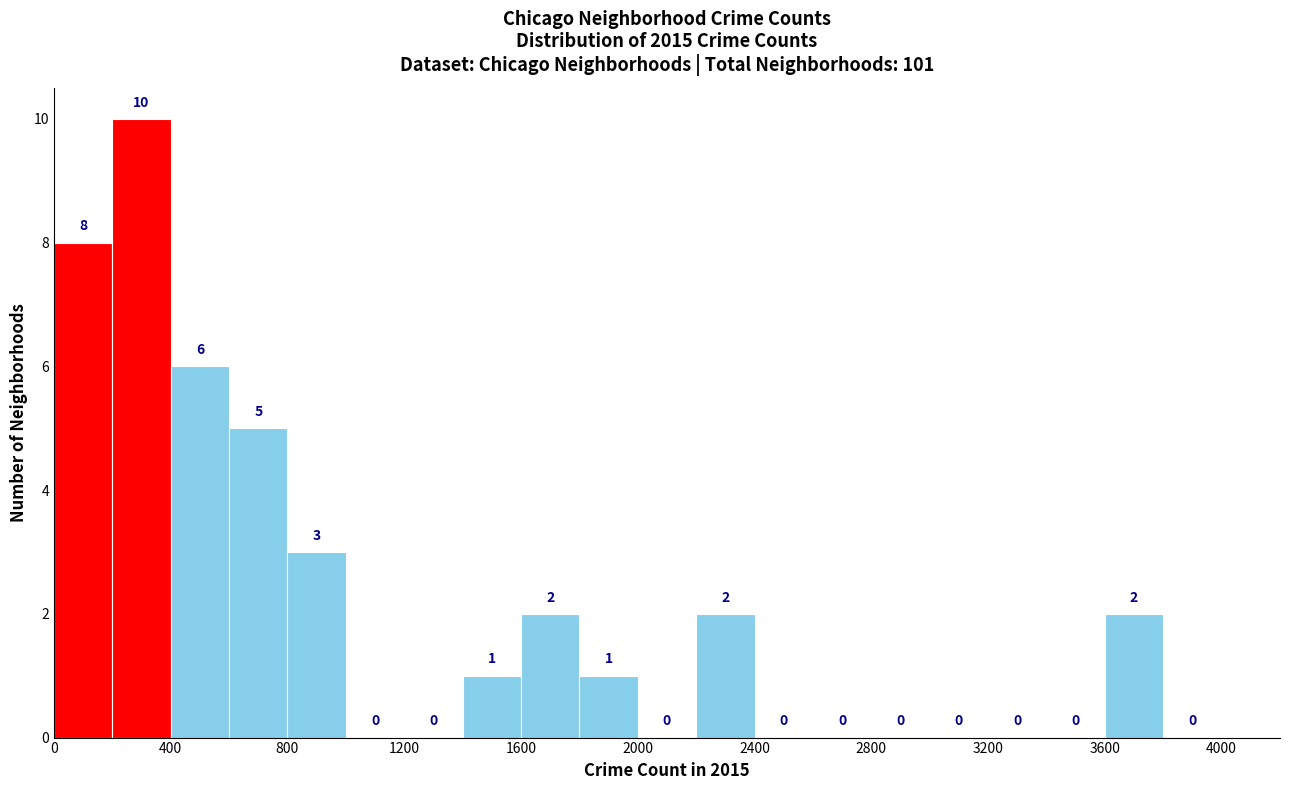

Over which range of the x-axis is the bar tallest?

200 to 400